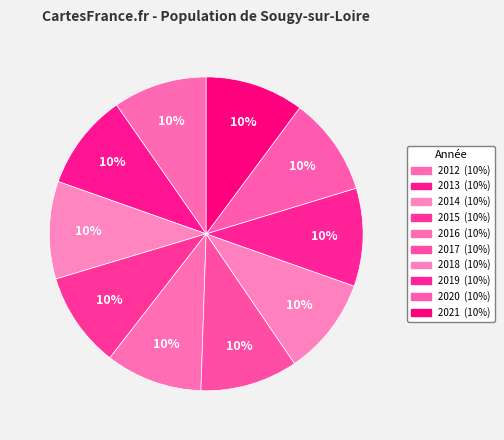

Combined, what portion of the pie is 2013 and 2012?

19.6%